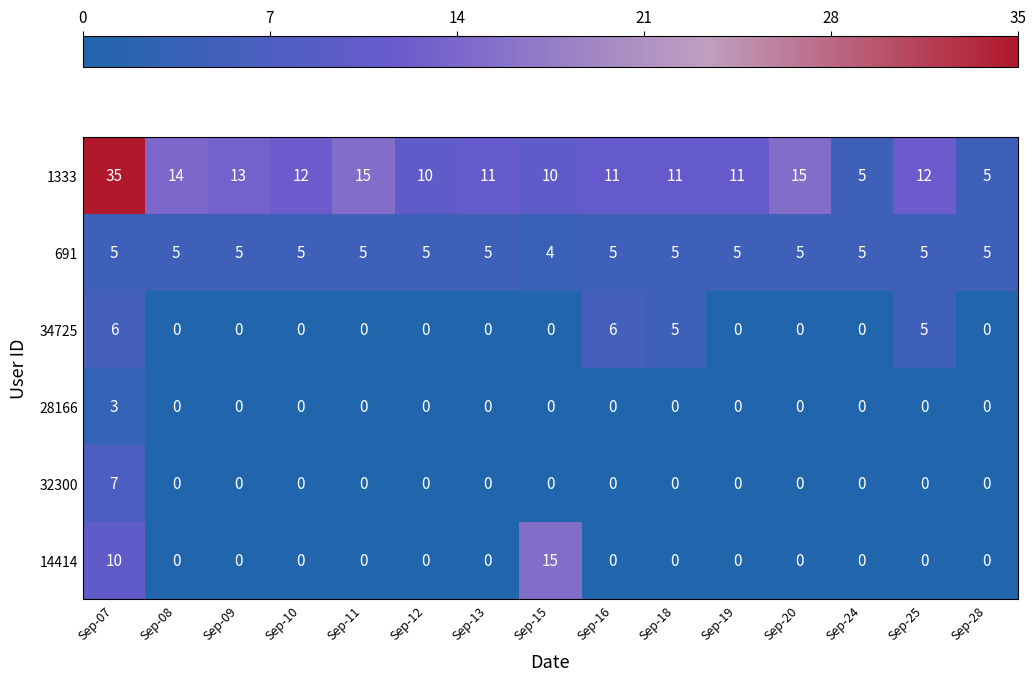

At which label does 691 reach its minimum?

Sep-15